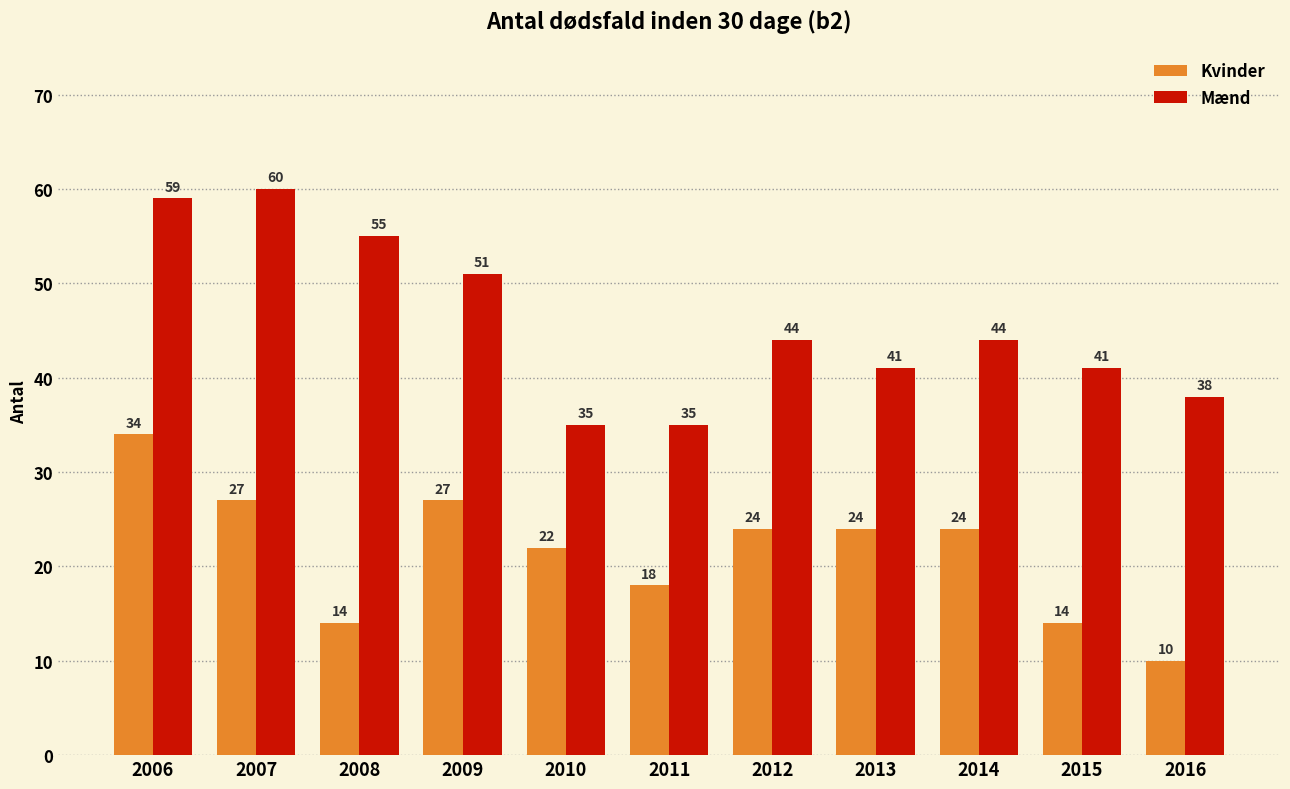

Which series has the widest spread of values?

Mænd